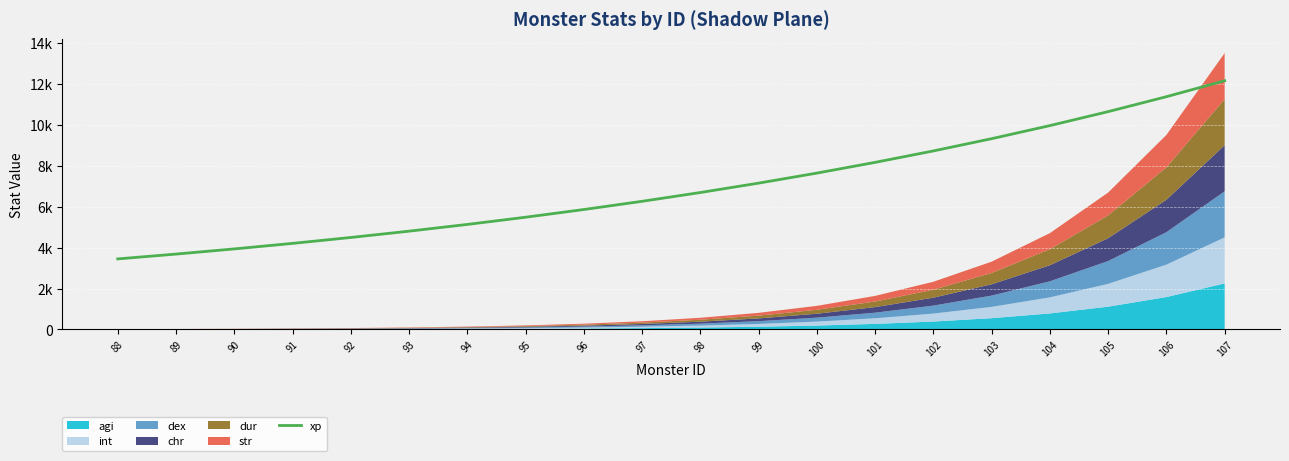

At which label does the data first exceed 6685?

98